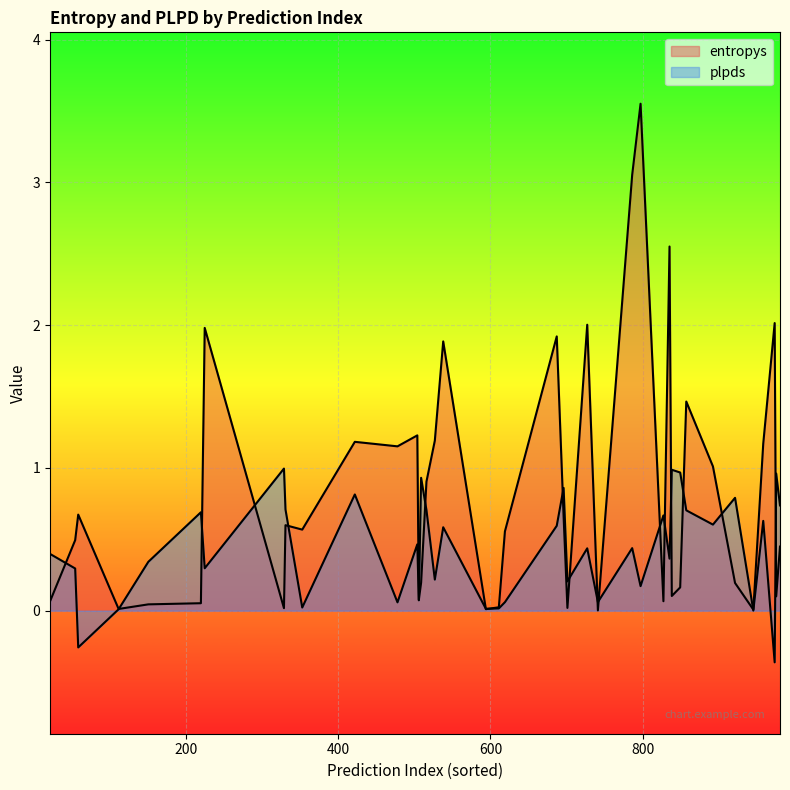

What is the smallest value displayed?

-0.4